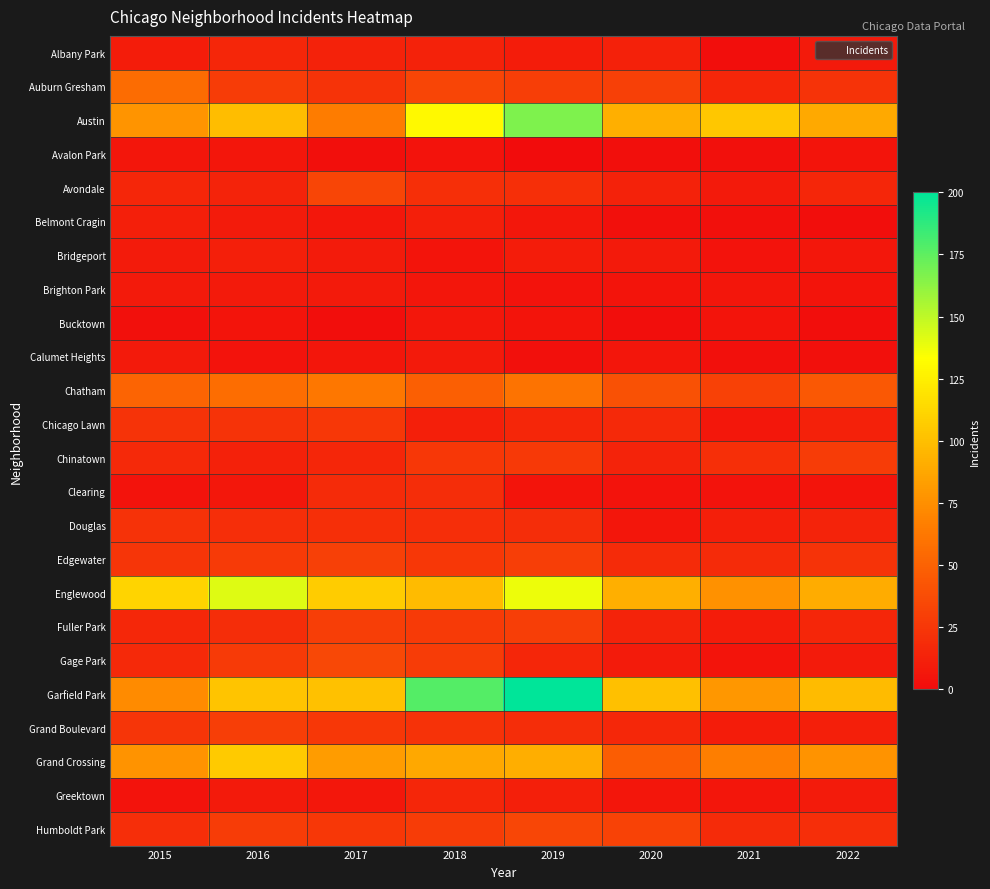

Reading left to right, what are all the values shown in this chart?

Albany Park: 2015=10	2016=15	2017=13	2018=13	2019=10	2020=12	2021=1	2022=8
Auburn Gresham: 2015=56	2016=28	2017=23	2018=33	2019=29	2020=30	2021=15	2022=23
Austin: 2015=78	2016=99	2017=65	2018=130	2019=167	2020=92	2021=104	2022=89
Avalon Park: 2015=6	2016=6	2017=2	2018=4	2019=0	2020=2	2021=3	2022=5
Avondale: 2015=15	2016=14	2017=33	2018=21	2019=21	2020=13	2021=8	2022=15
Belmont Cragin: 2015=11	2016=9	2017=7	2018=11	2019=7	2020=3	2021=3	2022=1
Bridgeport: 2015=9	2016=11	2017=9	2018=5	2019=10	2020=8	2021=4	2022=7
Brighton Park: 2015=8	2016=8	2017=8	2018=6	2019=4	2020=5	2021=6	2022=5
Bucktown: 2015=3	2016=5	2017=1	2018=7	2019=5	2020=1	2021=5	2022=1
Calumet Heights: 2015=8	2016=4	2017=6	2018=8	2019=3	2020=6	2021=3	2022=3
Chatham: 2015=51	2016=57	2017=62	2018=48	2019=60	2020=40	2021=31	2022=44
Chicago Lawn: 2015=23	2016=23	2017=25	2018=11	2019=15	2020=17	2021=7	2022=12
Chinatown: 2015=17	2016=12	2017=15	2018=25	2019=26	2020=14	2021=21	2022=28
Clearing: 2015=4	2016=7	2017=18	2018=19	2019=5	2020=4	2021=4	2022=5
Douglas: 2015=22	2016=20	2017=21	2018=20	2019=19	2020=6	2021=11	2022=14
Edgewater: 2015=24	2016=27	2017=30	2018=25	2019=29	2020=18	2021=18	2022=23
Englewood: 2015=111	2016=142	2017=107	2018=98	2019=138	2020=92	2021=76	2022=90
Fuller Park: 2015=16	2016=19	2017=29	2018=27	2019=29	2020=14	2021=10	2022=15
Gage Park: 2015=17	2016=27	2017=35	2018=28	2019=15	2020=9	2021=5	2022=9
Garfield Park: 2015=73	2016=103	2017=101	2018=178	2019=204	2020=100	2021=79	2022=98
Grand Boulevard: 2015=24	2016=29	2017=25	2018=22	2019=19	2020=16	2021=10	2022=11
Grand Crossing: 2015=77	2016=106	2017=82	2018=88	2019=91	2020=47	2021=66	2022=77
Greektown: 2015=4	2016=8	2017=7	2018=15	2019=11	2020=6	2021=6	2022=9
Humboldt Park: 2015=20	2016=28	2017=25	2018=28	2019=34	2020=32	2021=18	2022=20